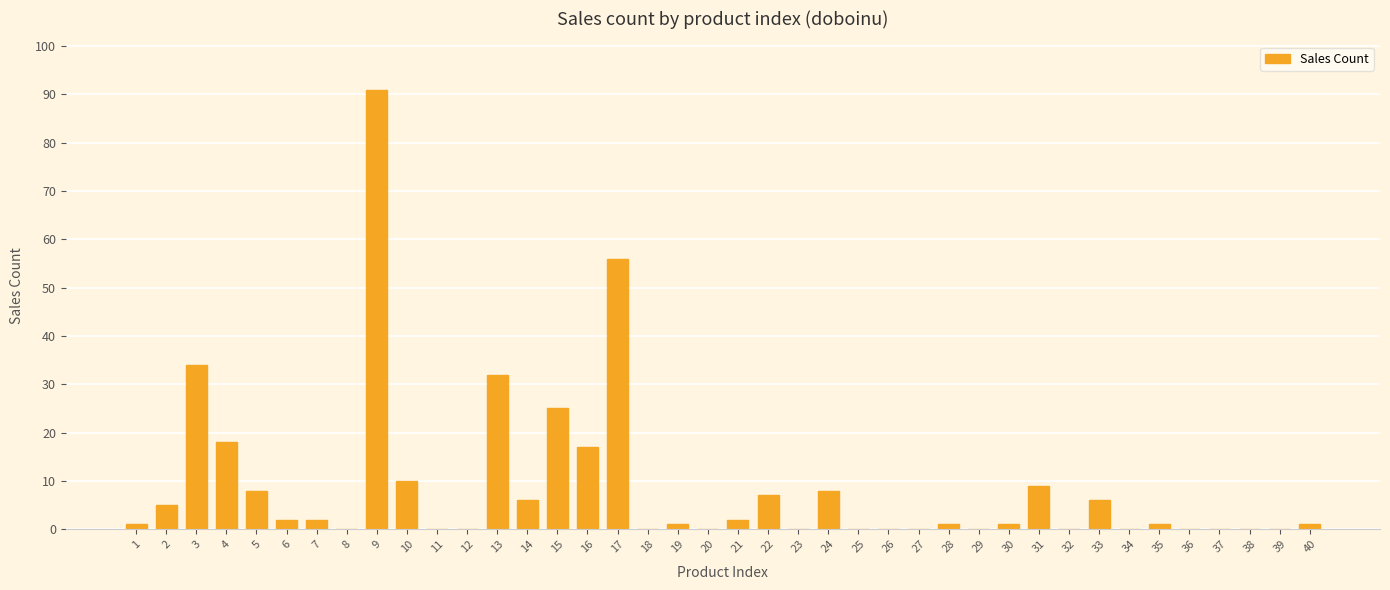

What is the change in value from 33 to 35?

-5